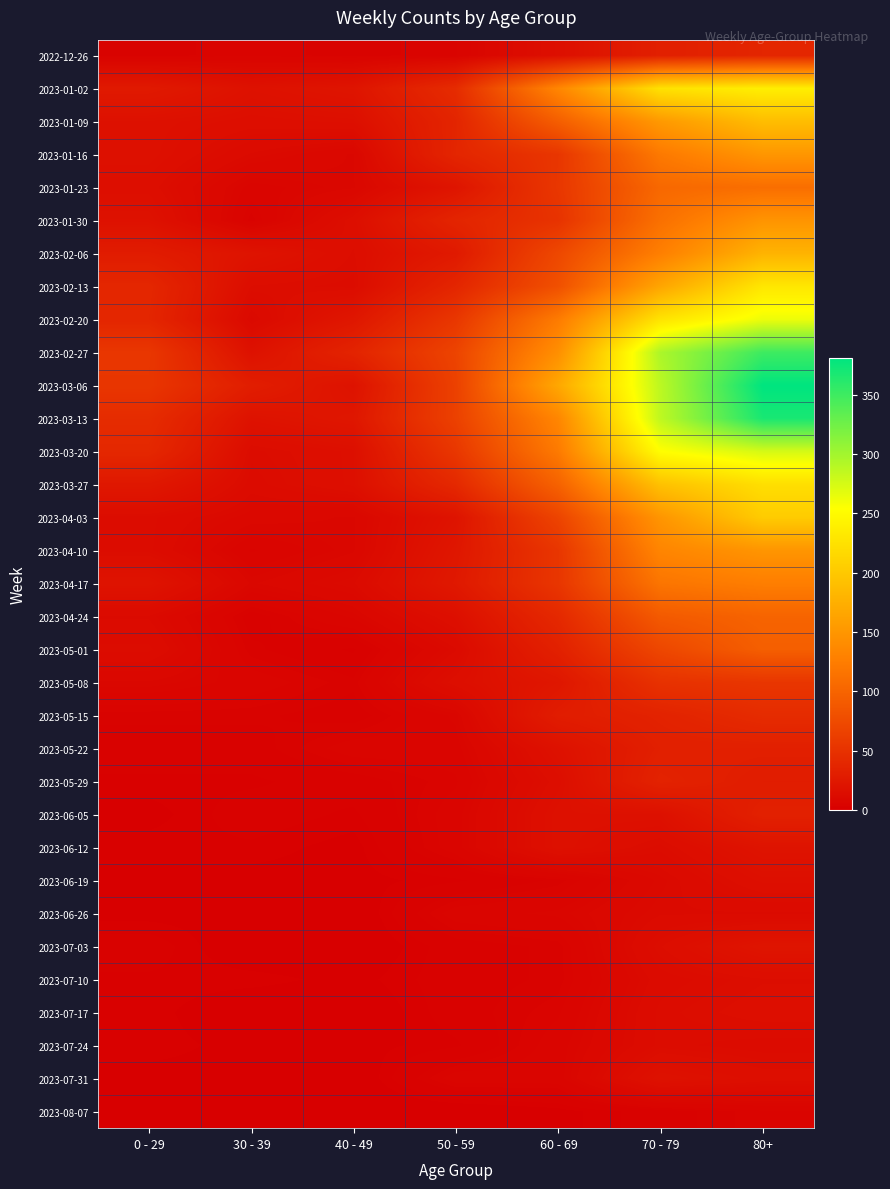

What is the greatest value displayed?

381